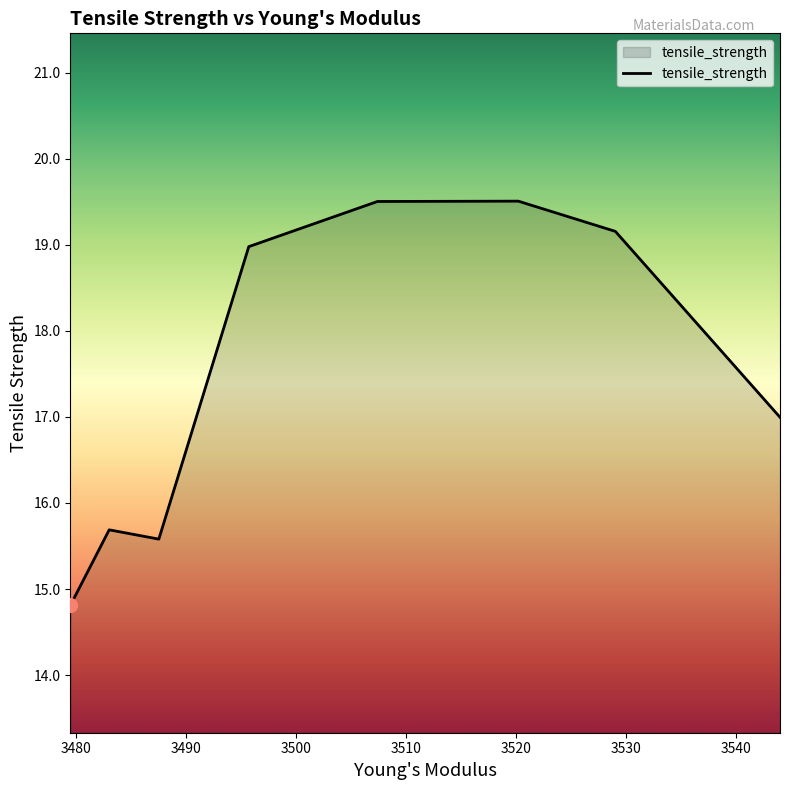

What is the greatest value displayed?

19.5